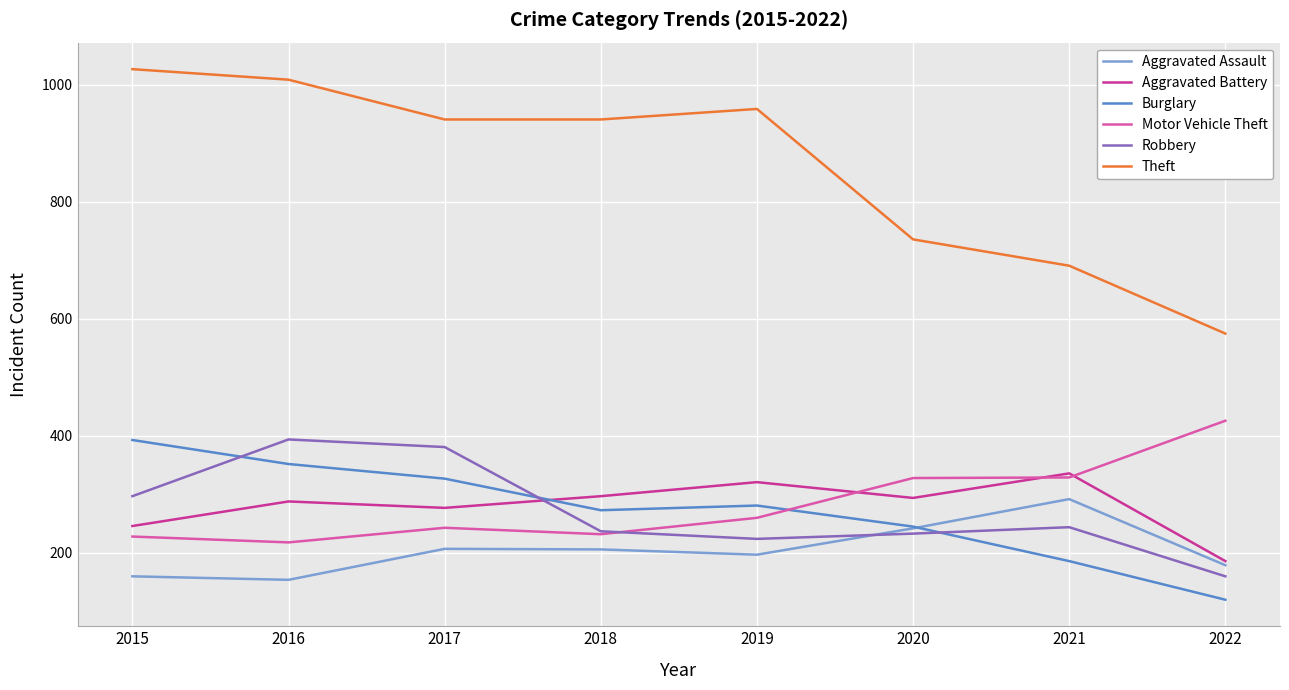

Between 2016 and 2018, which series saw the biggest shift?

Robbery